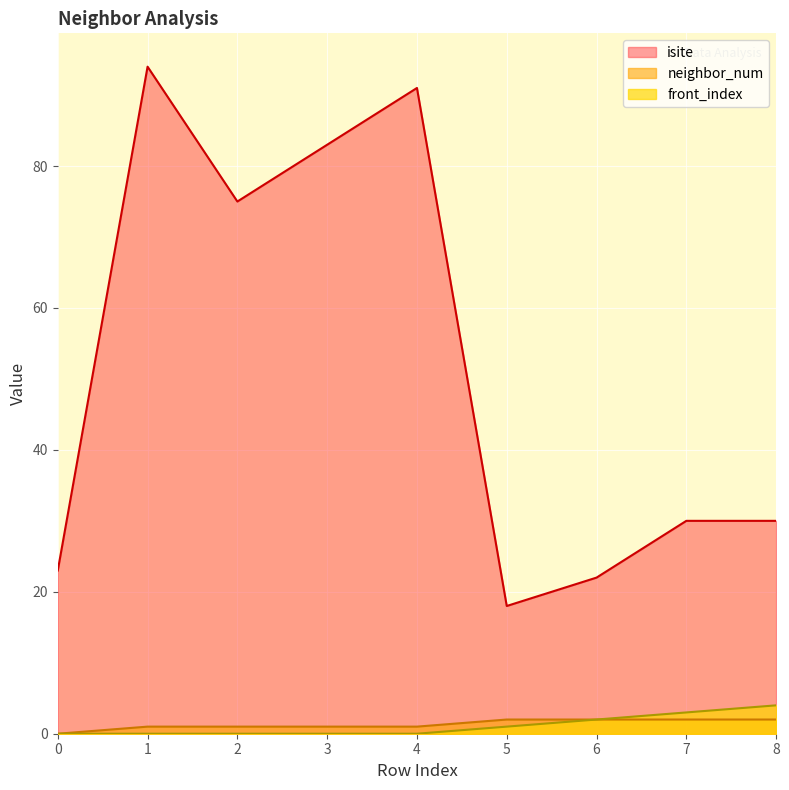

True or false: isite and front_index intersect in this chart.

False